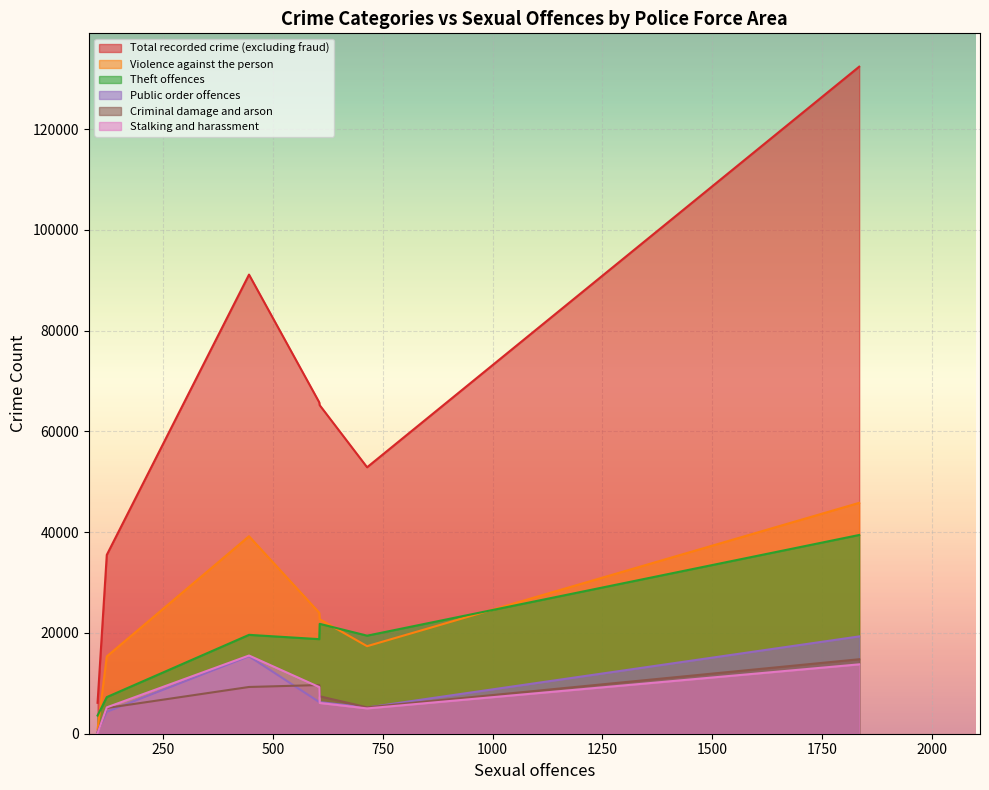

How many lines are shown in the chart?

6